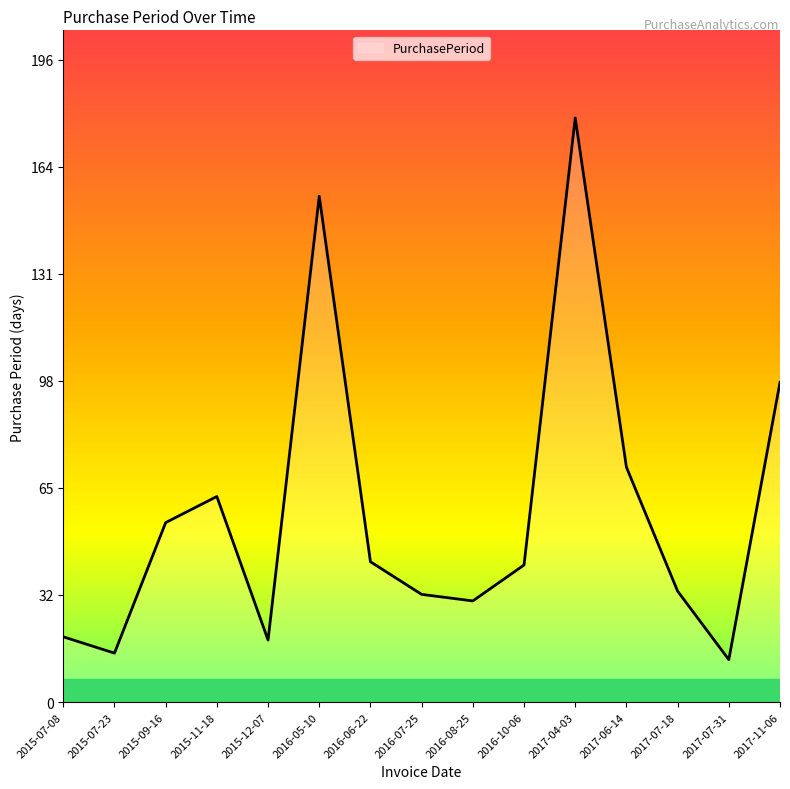

What position from the left is 2017-04-03?

11